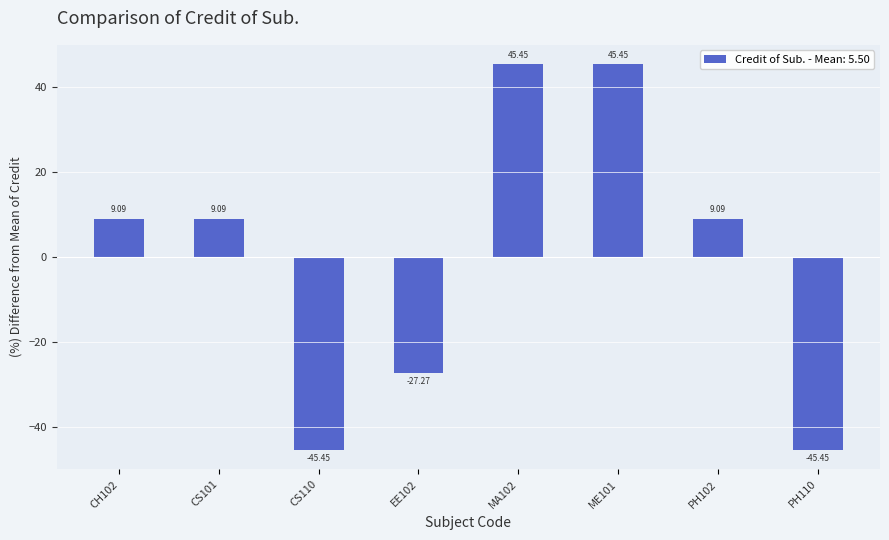

What is the smallest value displayed?

-45.5